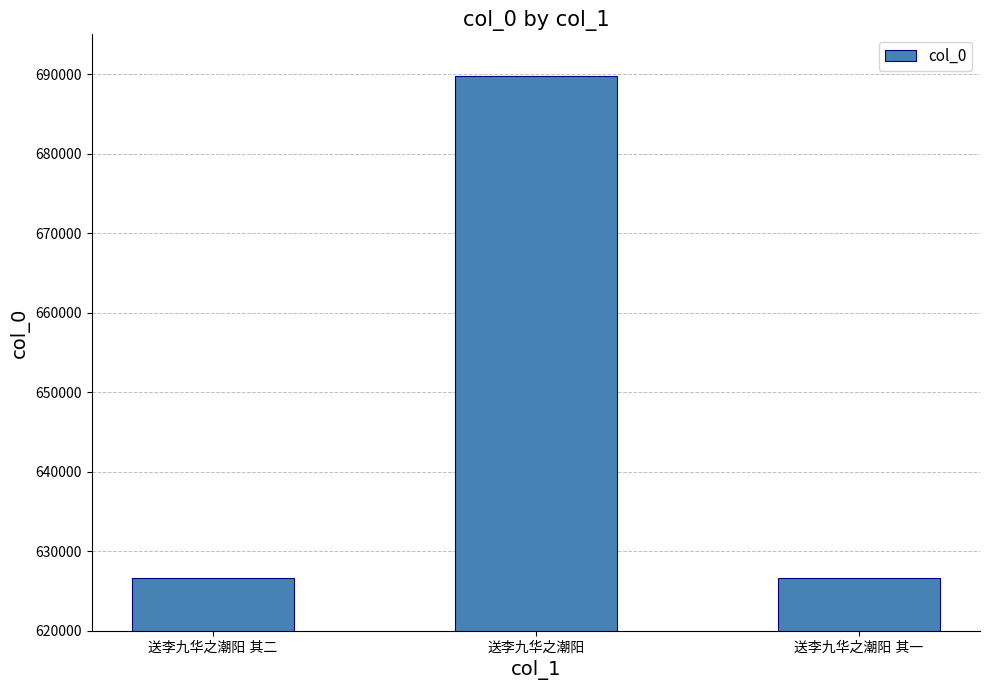

What is the minimum value shown in the chart?

626646